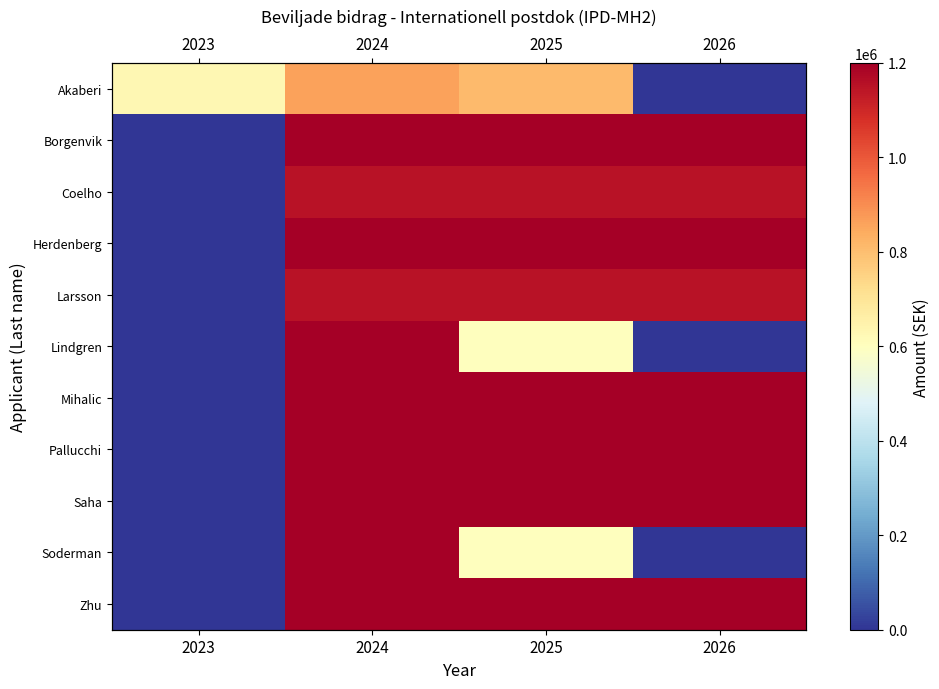

The value of Herdenberg at 2025 is 1792567. True or false?

False